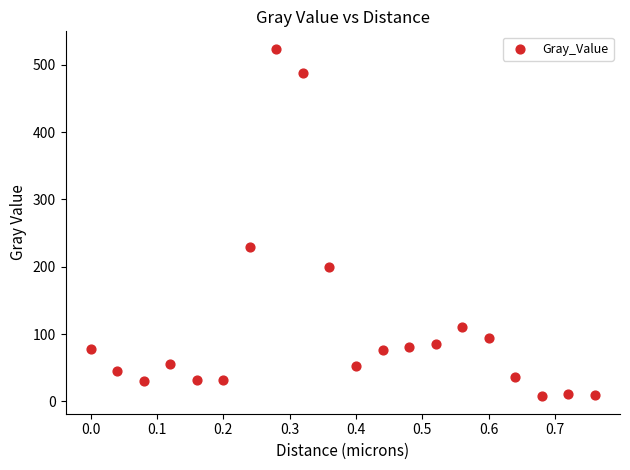

What is the range of X values (max minus min)?

0.8